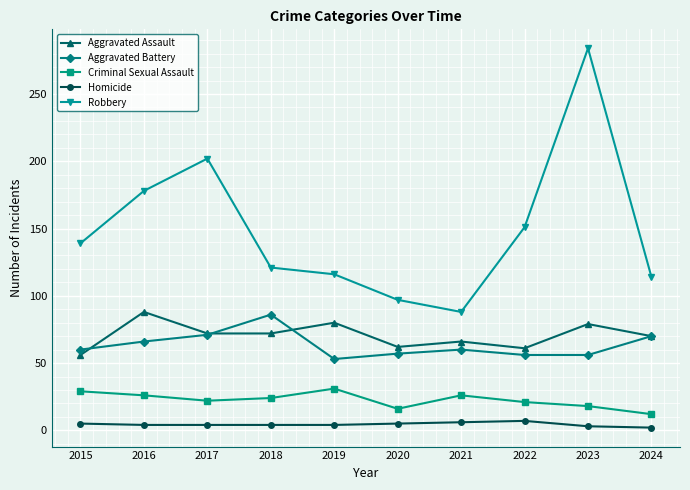

At which label does Robbery reach its peak?

2023